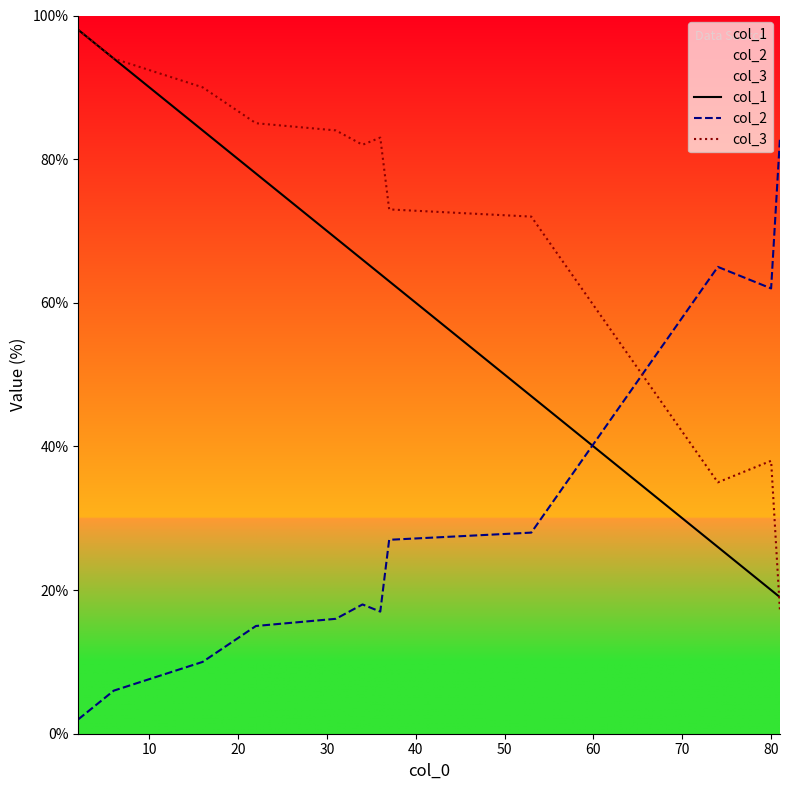

Which series has the largest total across all categories?

col_3